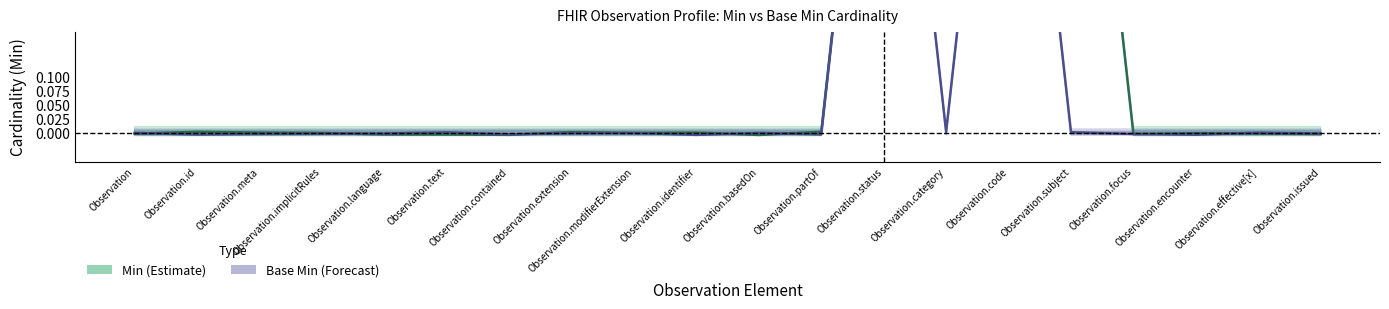

At which category is the sum across all series the highest?

Observation.code